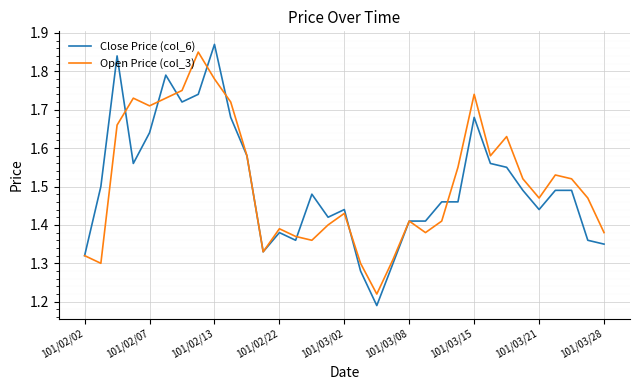

Which series has the largest range (max minus min)?

Close Price (col_6)